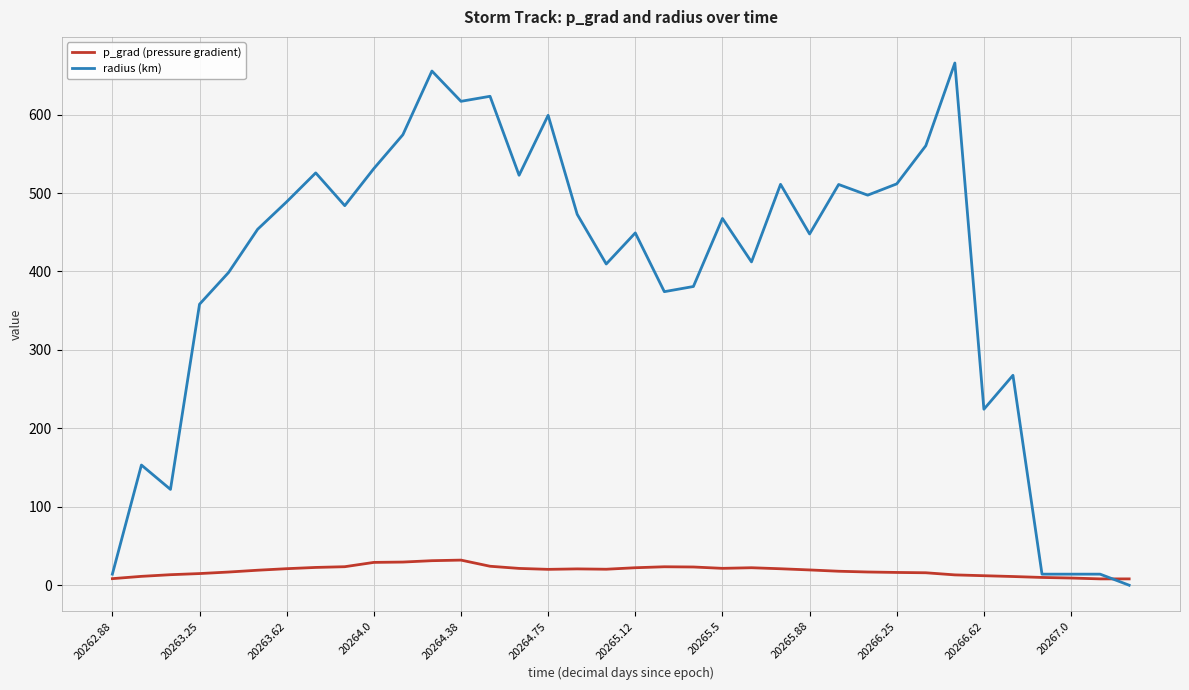

At how many categories does at least one series exceed 423?

21